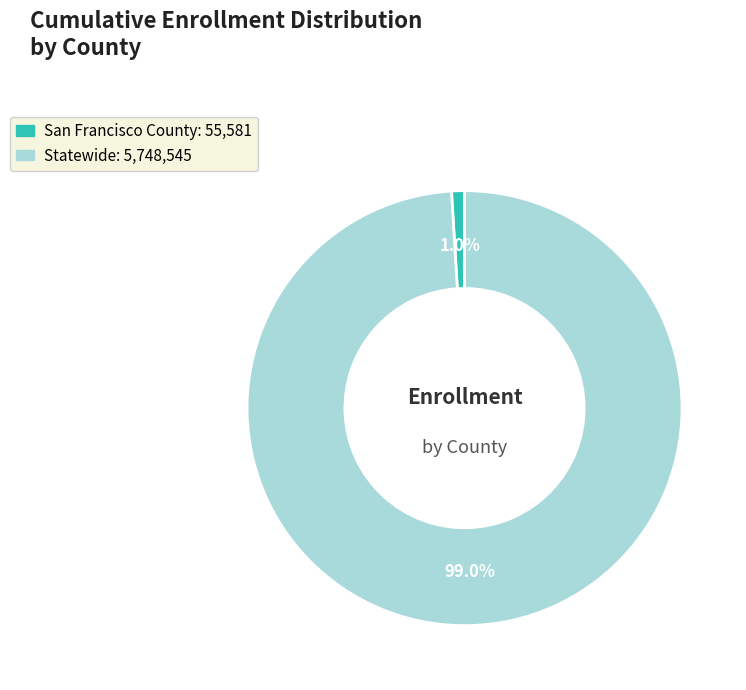

Which has a higher value, San Francisco County or Statewide?

Statewide